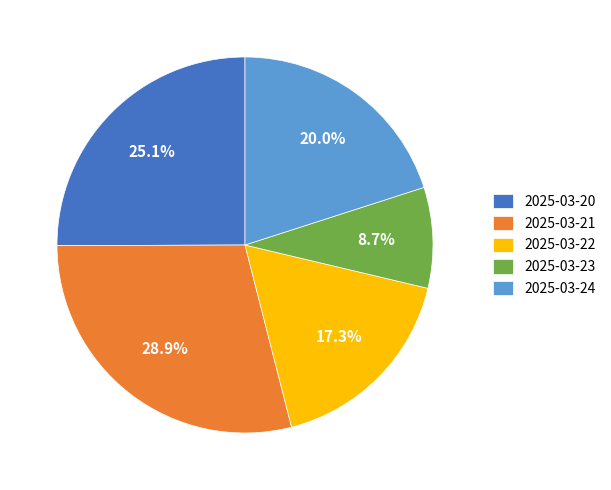

What percentage do 2025-03-22 and 2025-03-20 together represent?

42.4%